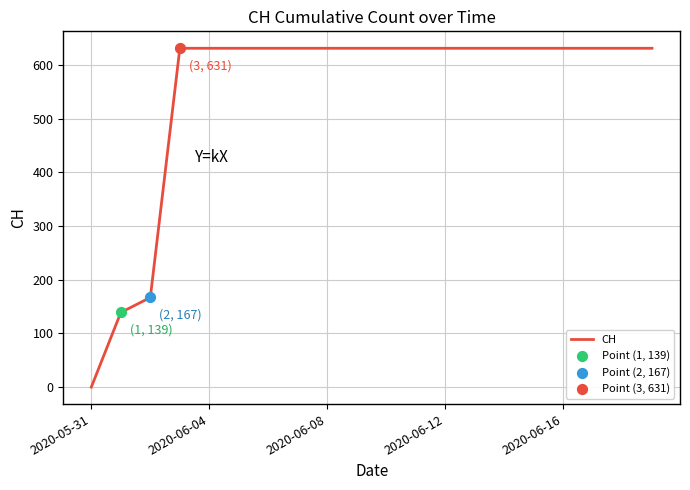

What is the difference between the maximum and minimum values?

631